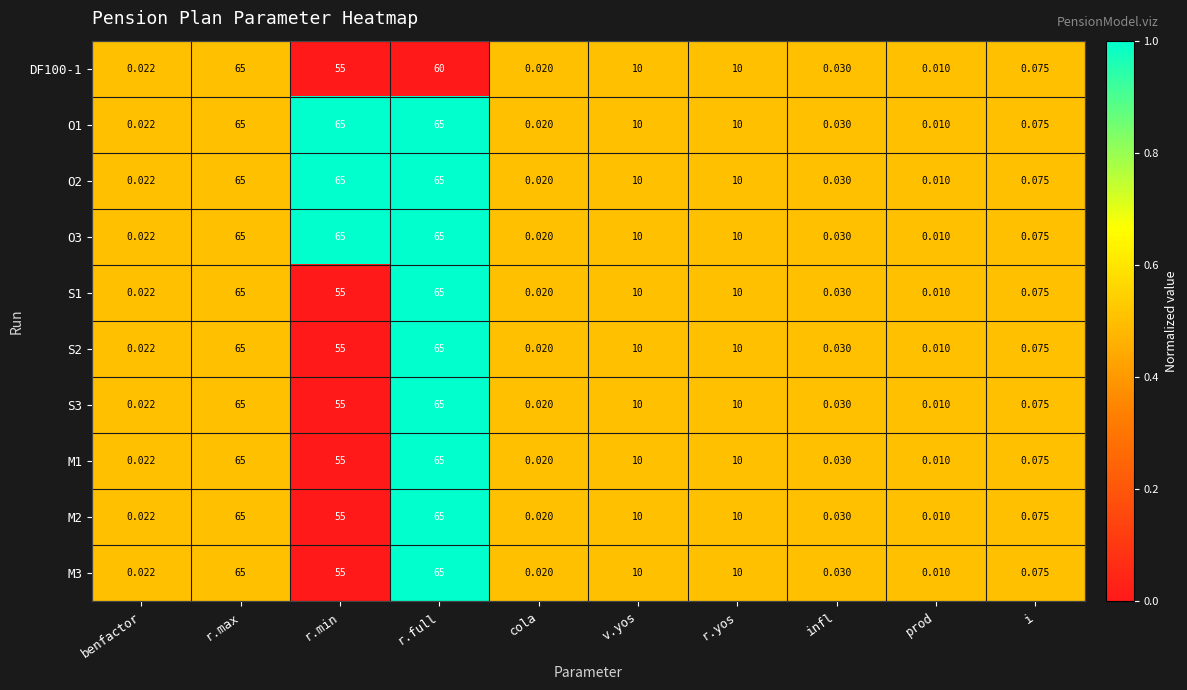

At which label does S3 first exceed 10?

r.max